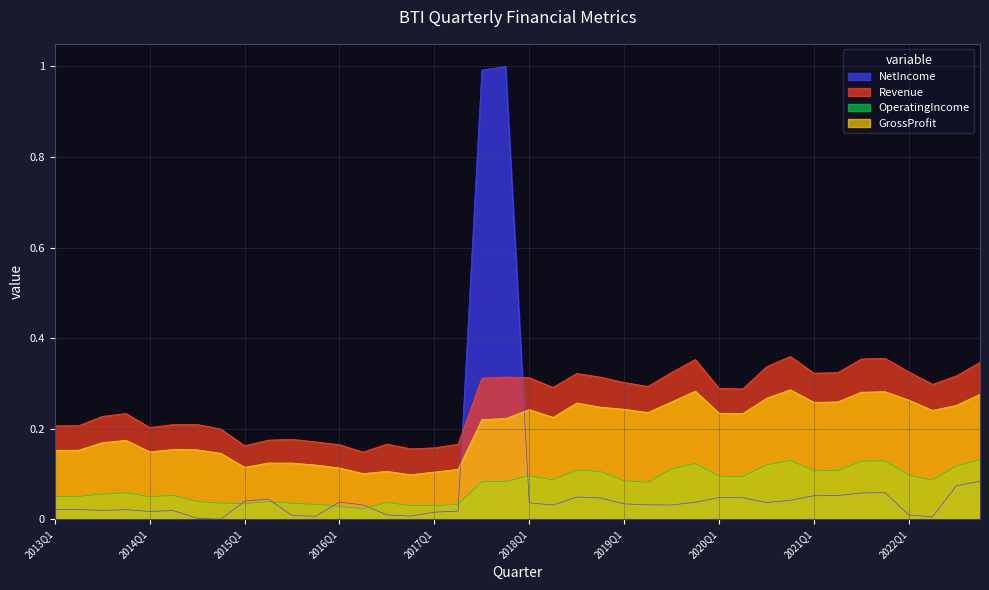

What is the label of the 14th point from the left?

2016Q2